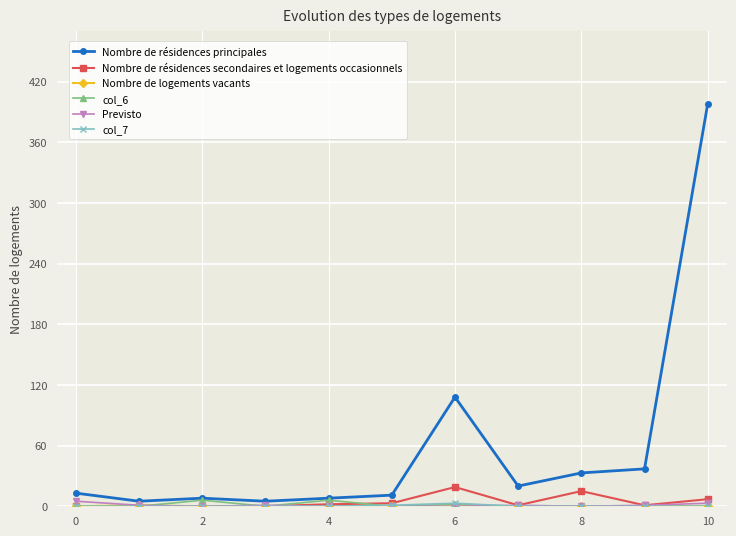

True or false: col_6 has more than 1 points higher than both neighbors.

True